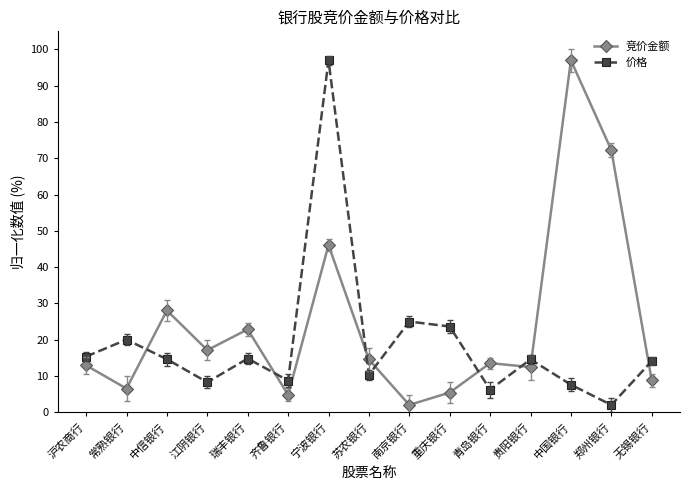

In 竞价金额, how many points are higher than both neighbors (excluding endpoints)?

5